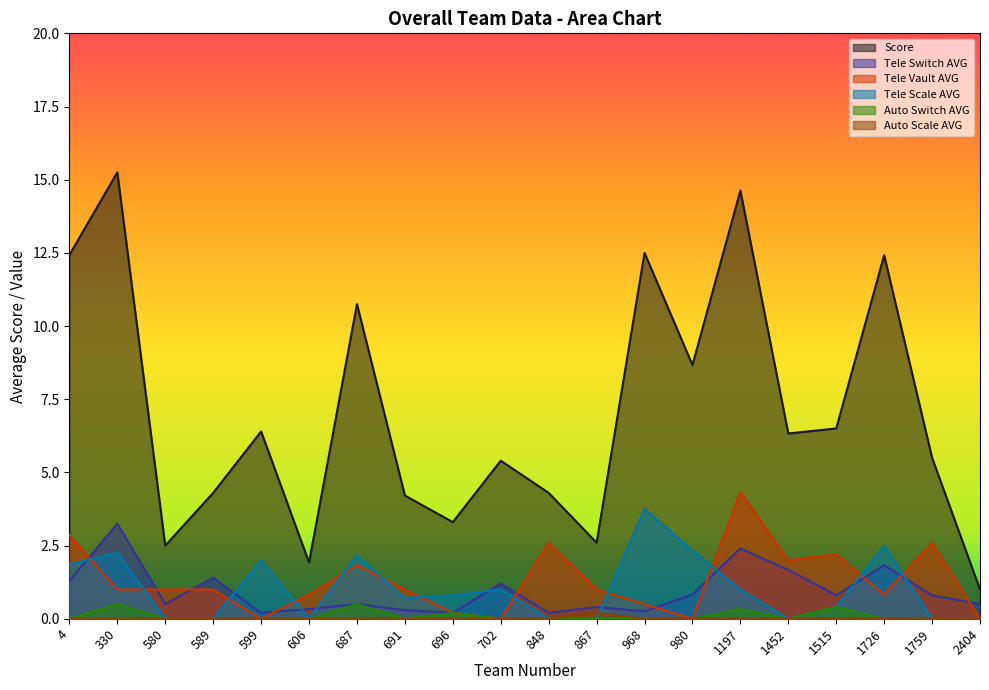

True or false: Auto Scale AVG has more than 0 points higher than both neighbors.

True